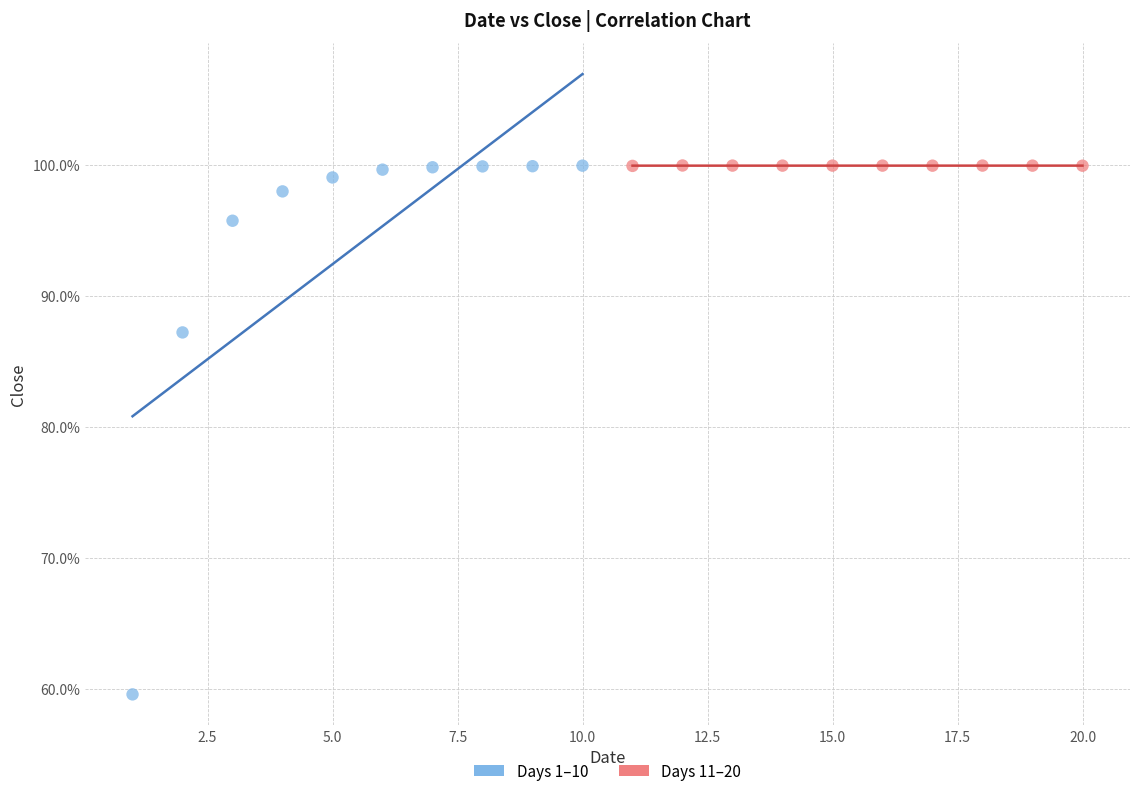

Which series contains the lowest Y value?

Days 1–10